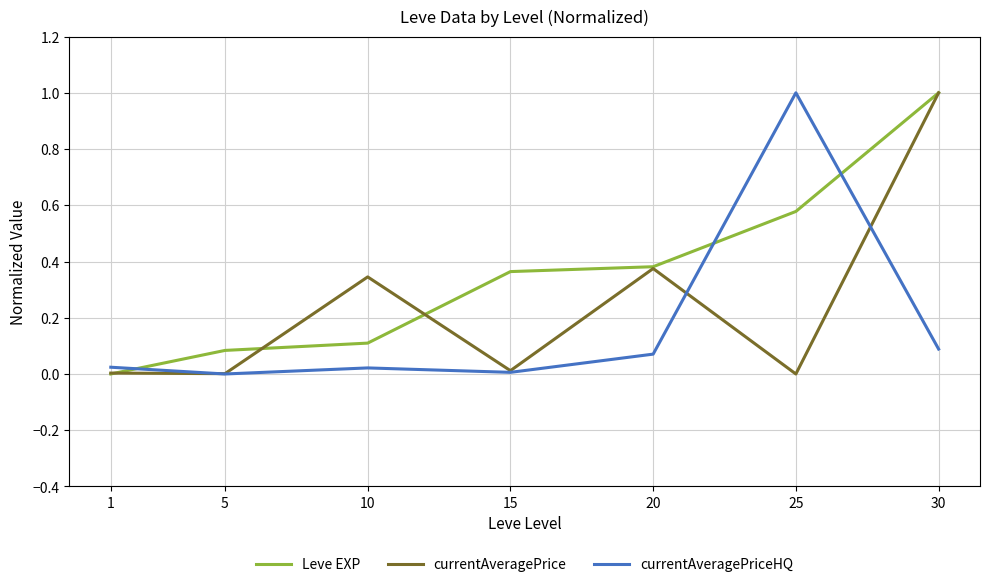

What is the difference between the maximum and minimum values in the currentAveragePrice series?

1.0